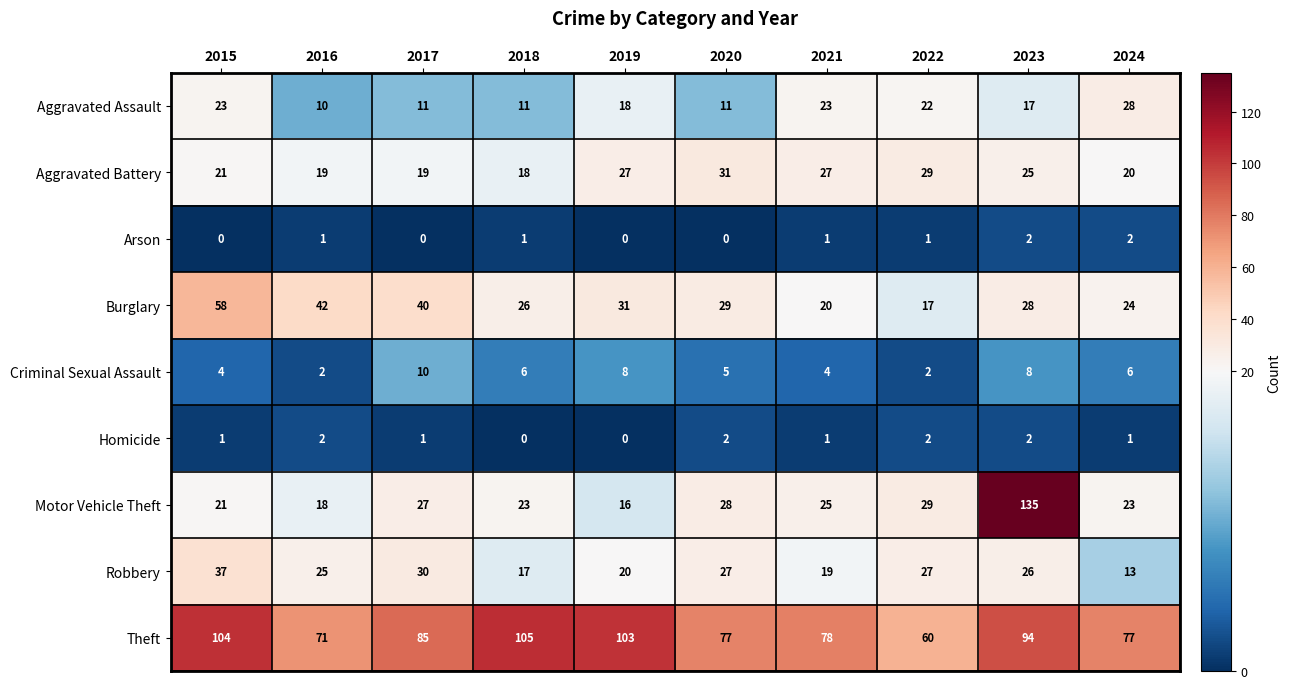

True or false: Burglary has a value of 24 at 2024.

True